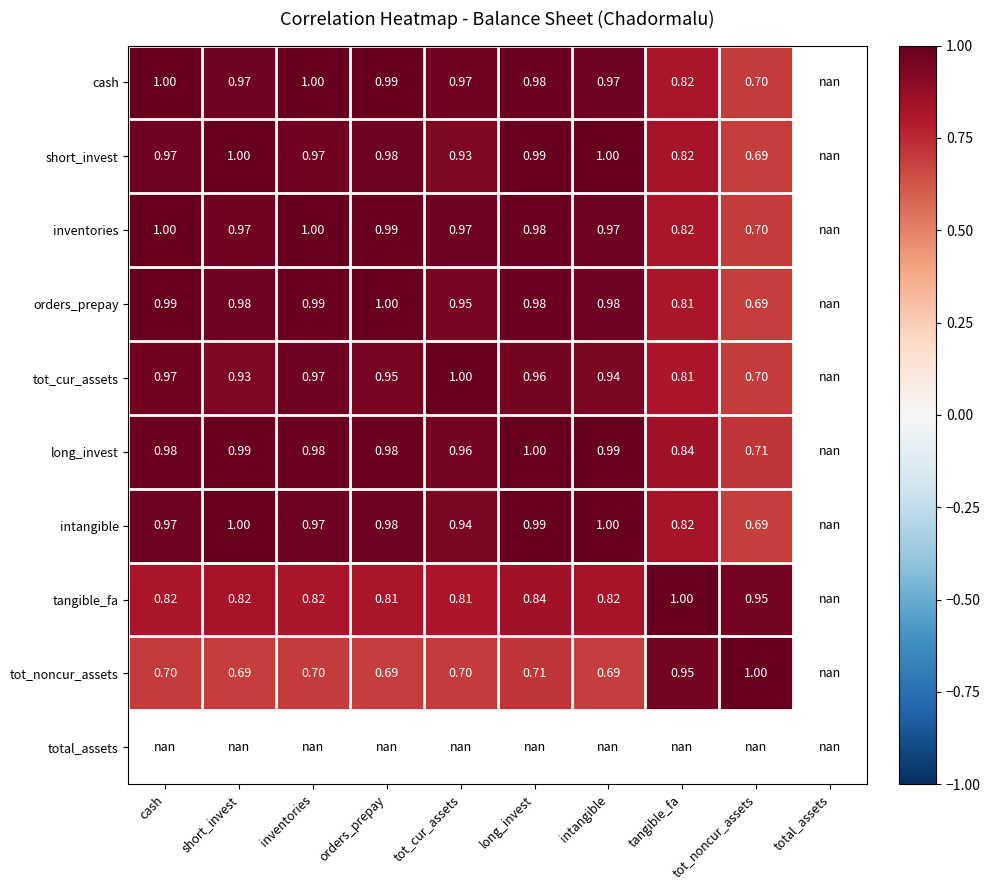

Is the value of tot_noncur_assets at orders_prepay greater than the value of orders_prepay at tangible_fa?

No